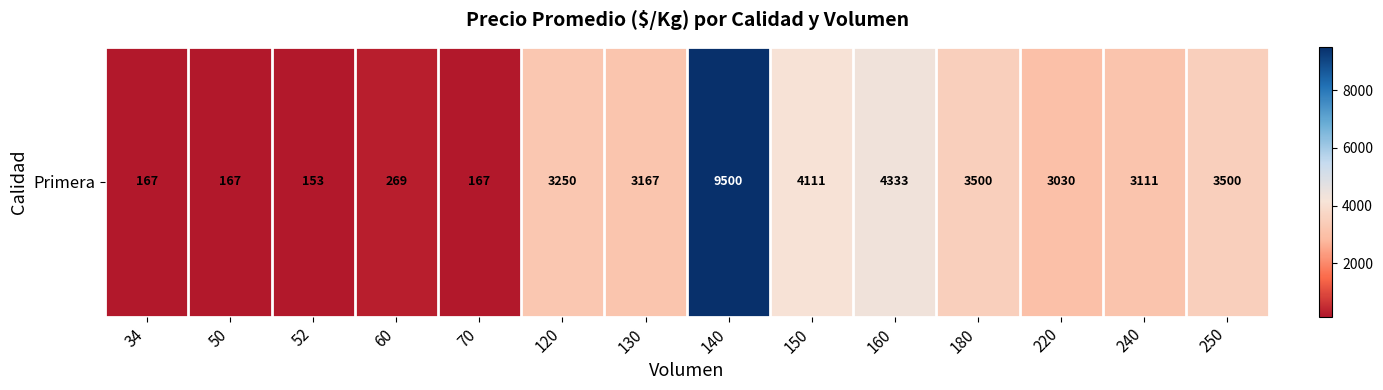

Which label corresponds to the smallest value in the chart?

52